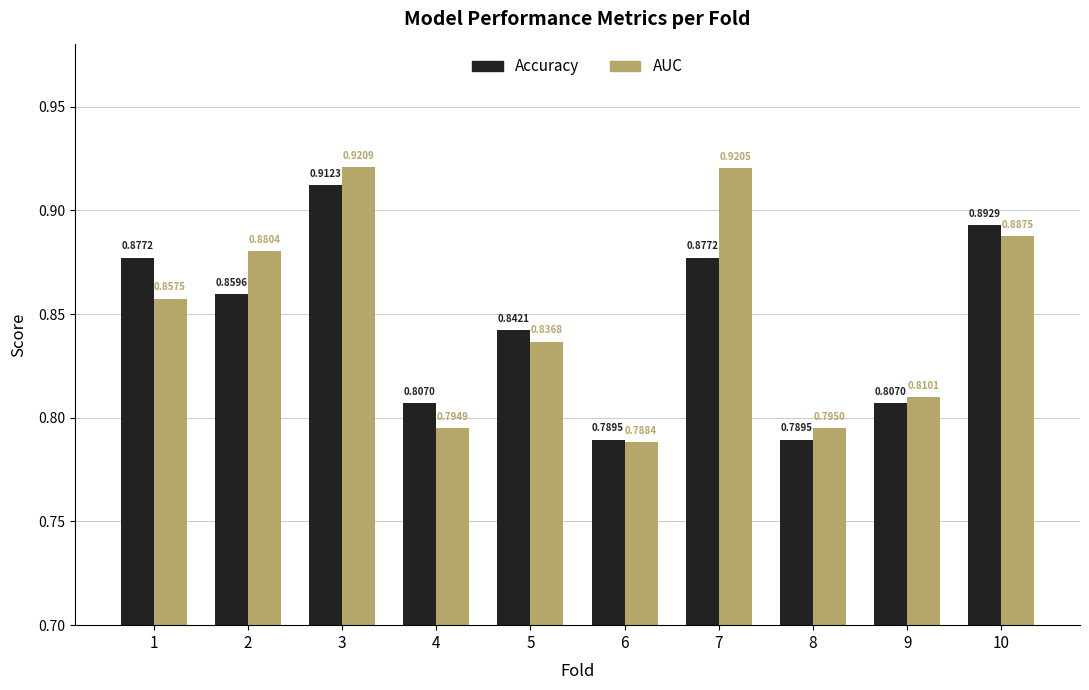

List the series in order of their overall mean, highest first.

AUC, Accuracy